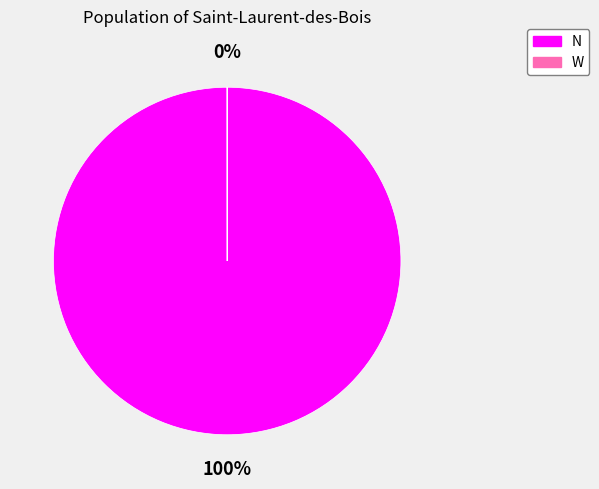

What percentage is the N slice, to the nearest percent?

100%